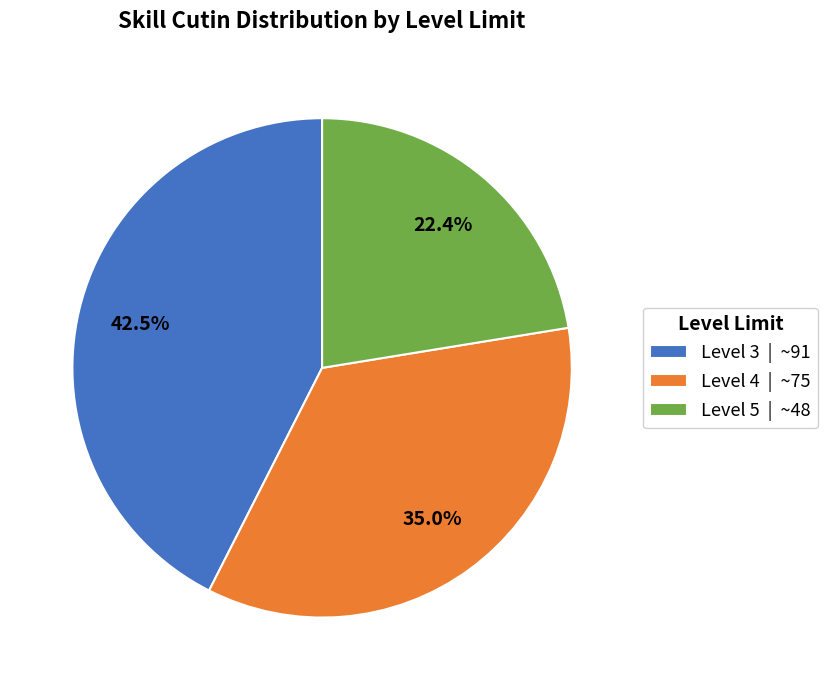

Rank the categories by value from highest to lowest.

Level 3 | ~91, Level 4 | ~75, Level 5 | ~48